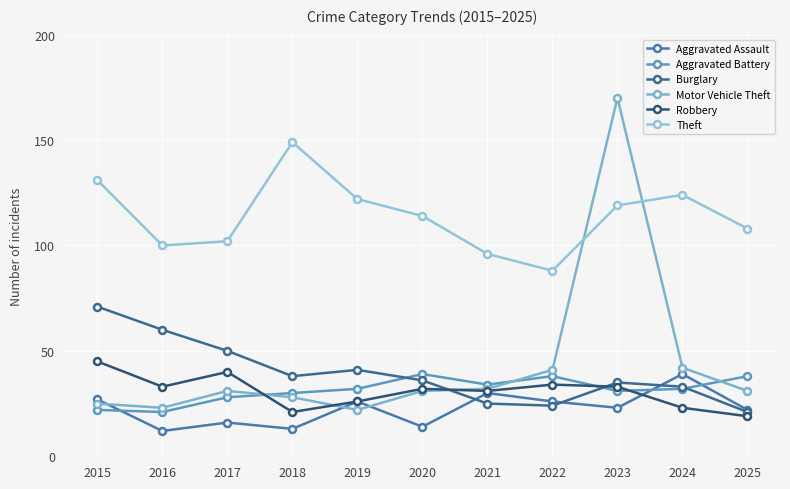

At which label does Burglary first exceed 36?

2015